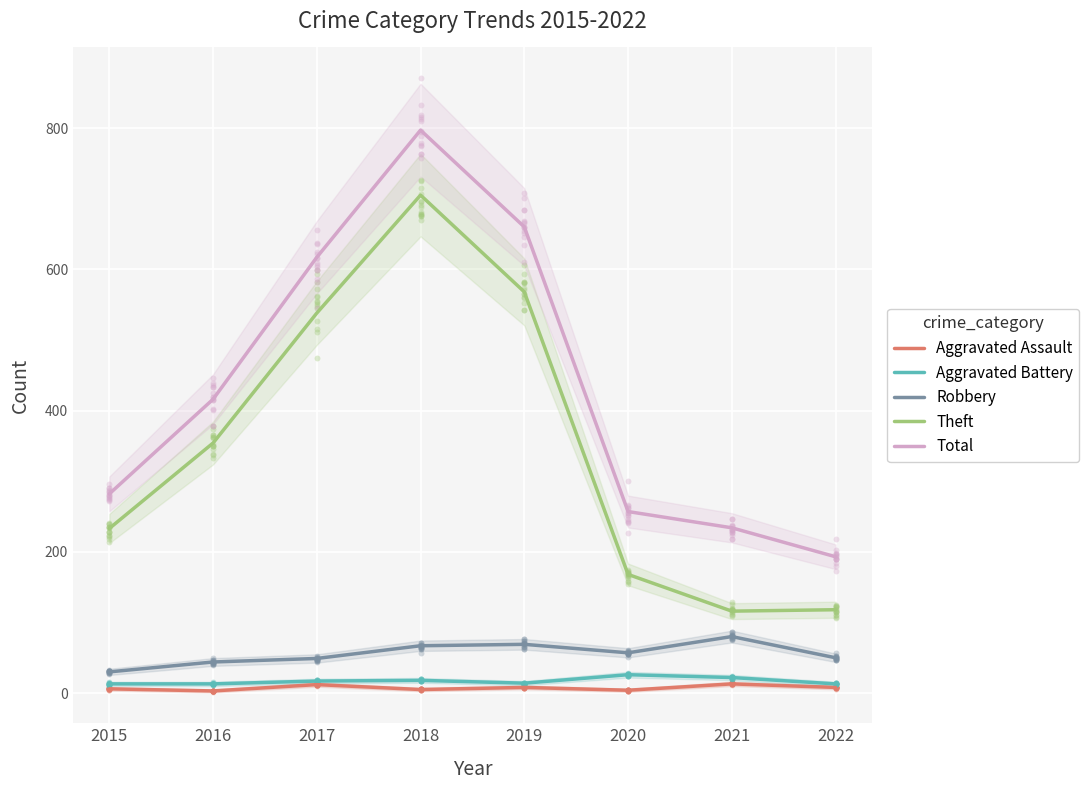

Which series has the widest spread of Y values?

Total